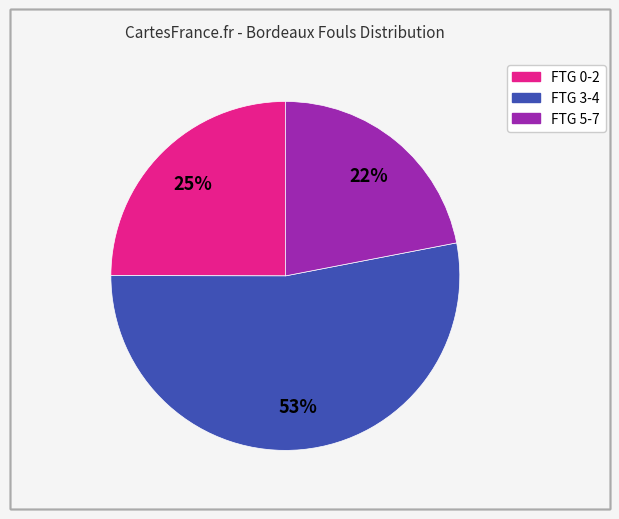

Count the number of slices in the pie.

3